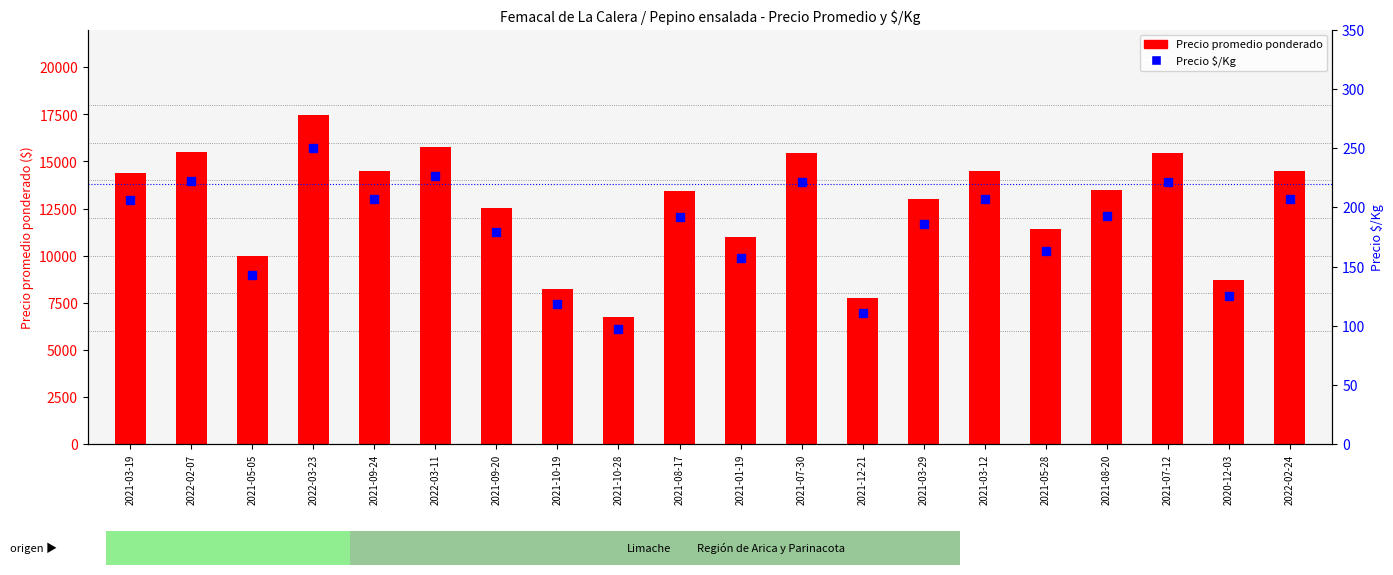

What value does the Precio $/Kg series have at 2021-03-19, to the nearest 50?

200